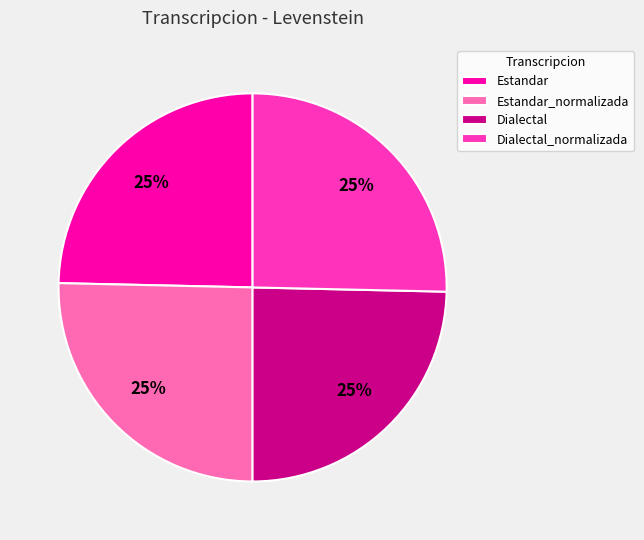

Is it true that Dialectal_normalizada is 12% of the pie?

False